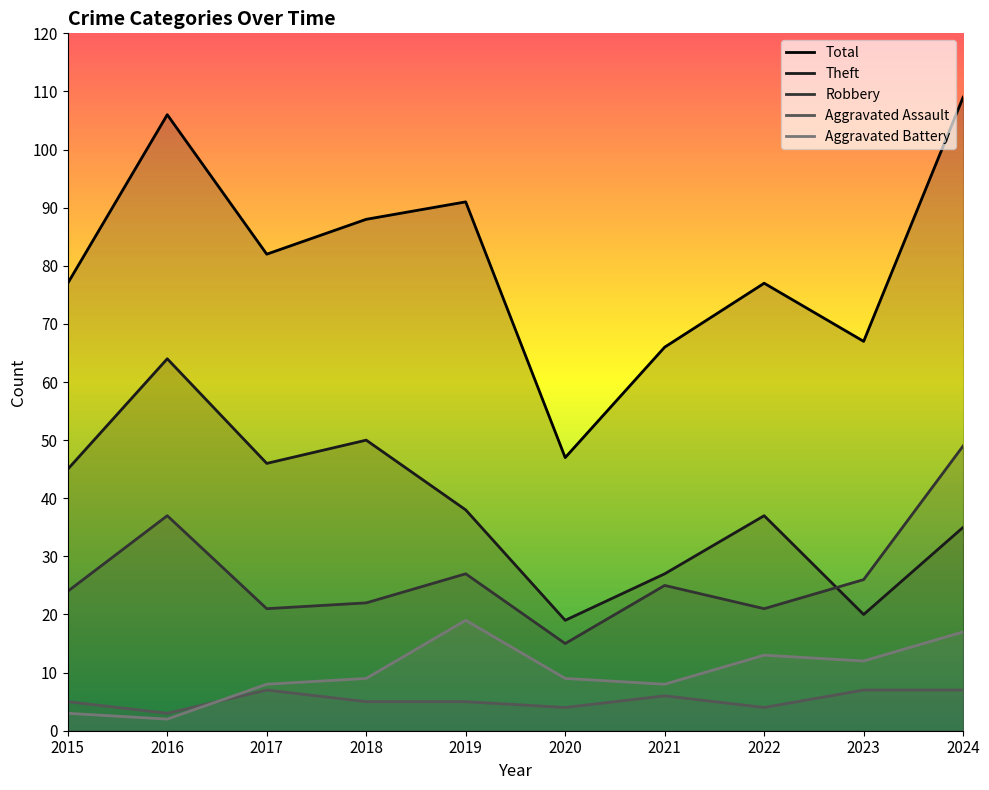

What is the spread (max minus min) of values at 2022?

73